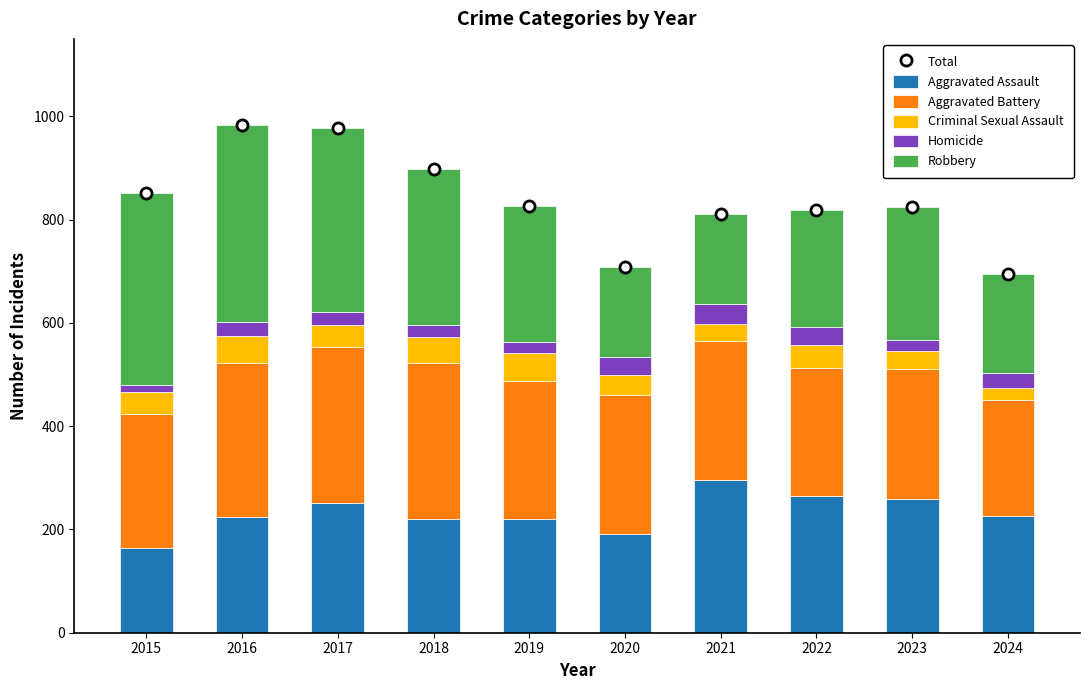

What is the maximum value for Aggravated Assault?

295